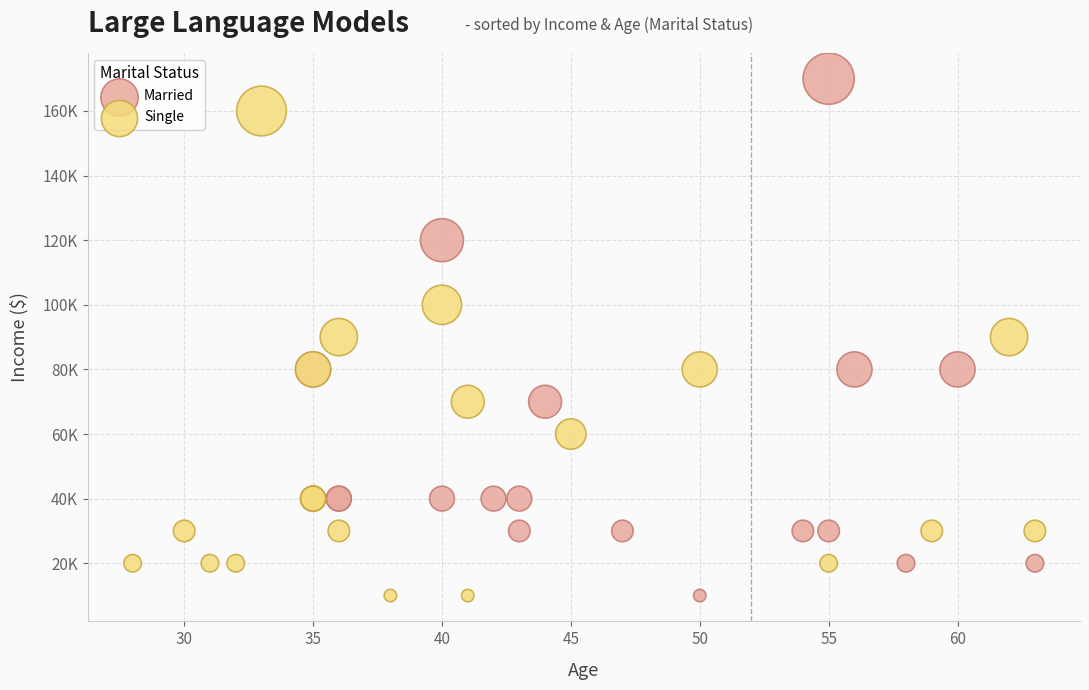

What are all the series names shown in the legend?

Married, Single